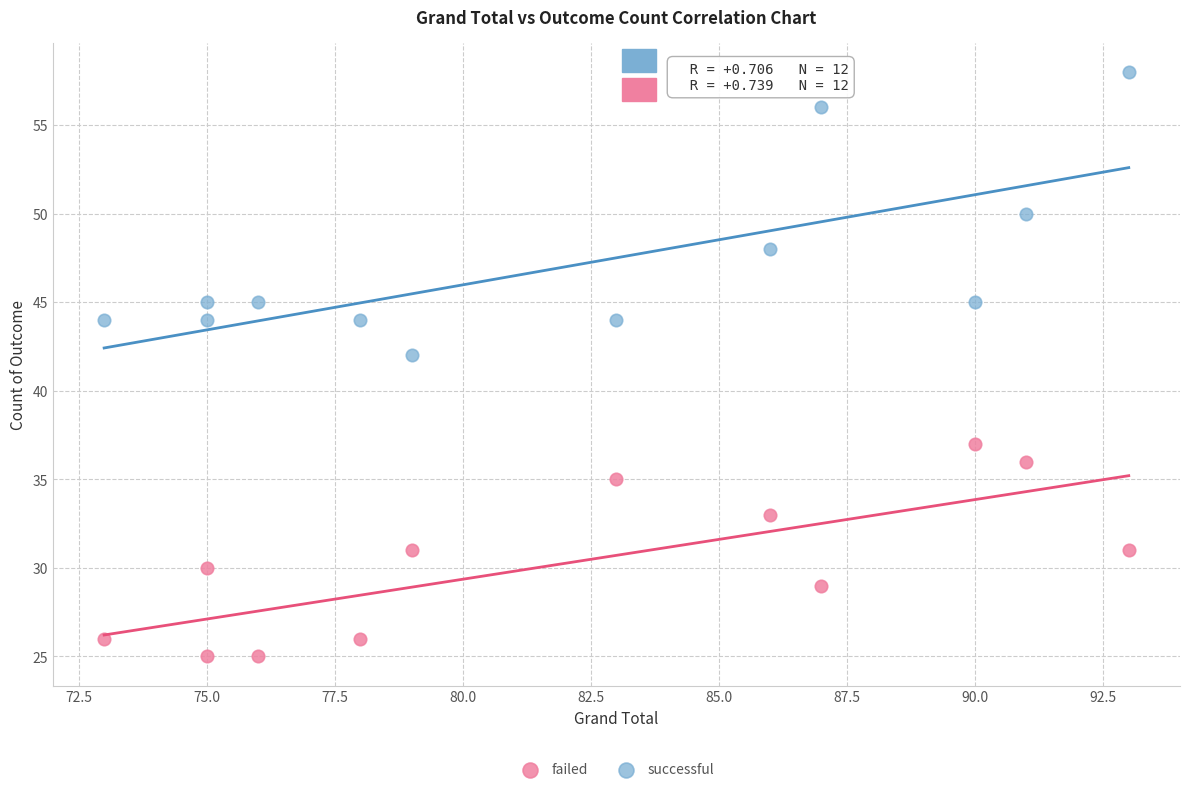

Which series reaches the maximum Y coordinate?

successful